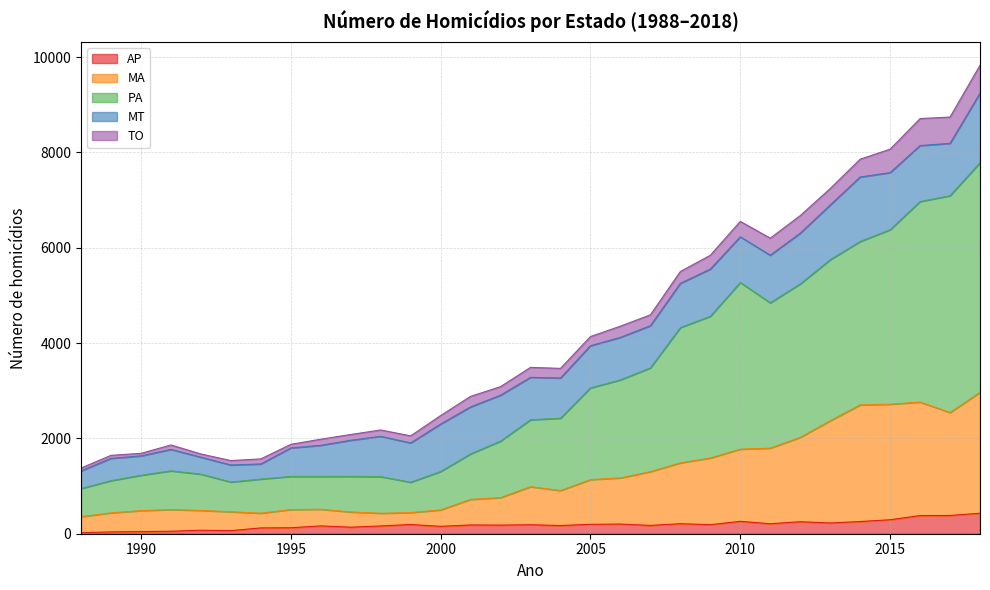

True or false: PA and MA intersect in this chart.

False